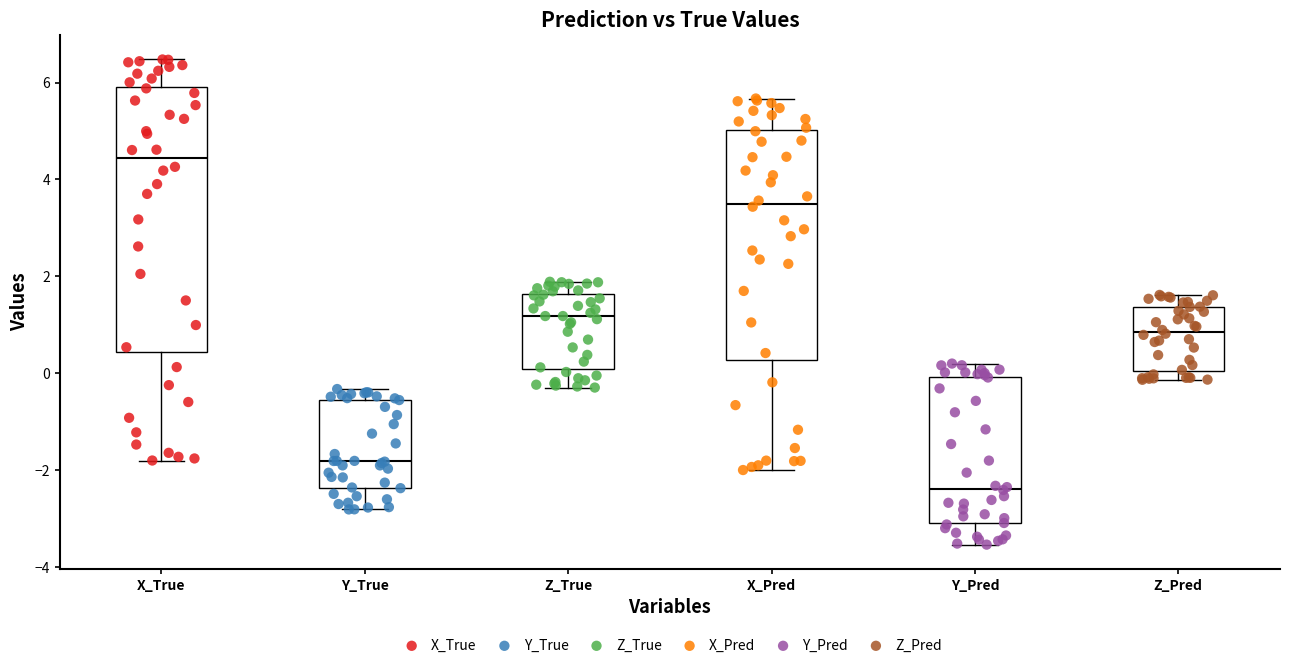

Which box is the tallest, from its lower edge to its upper edge?

X_True